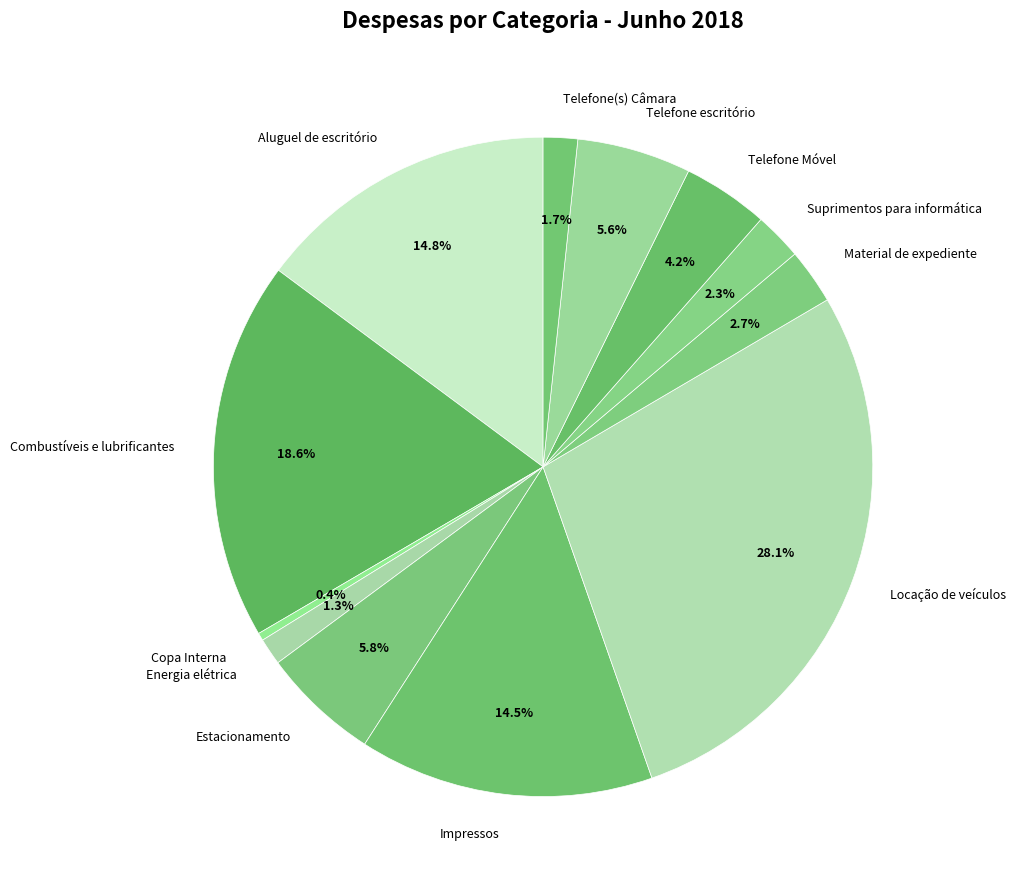

Approximately how many times larger is the value at Copa Interna compared to Telefone Móvel?

0.1